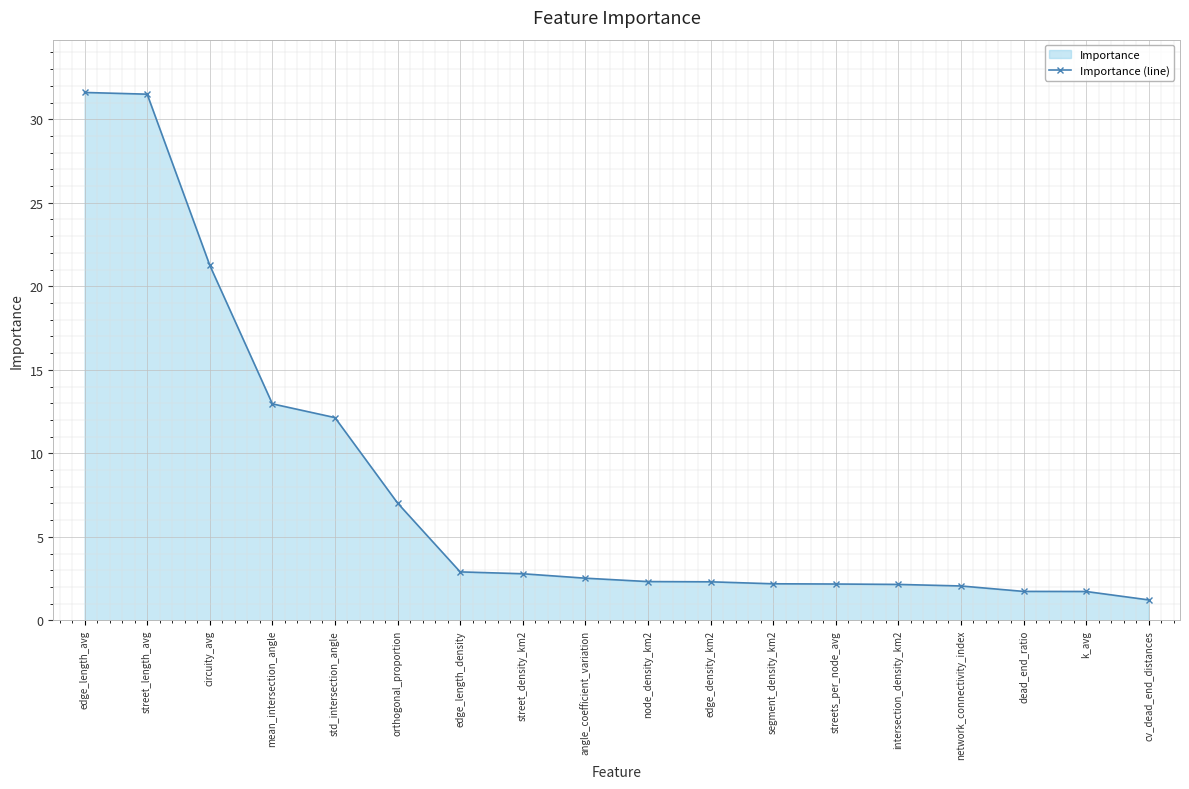

How many distinct data groups are displayed?

1